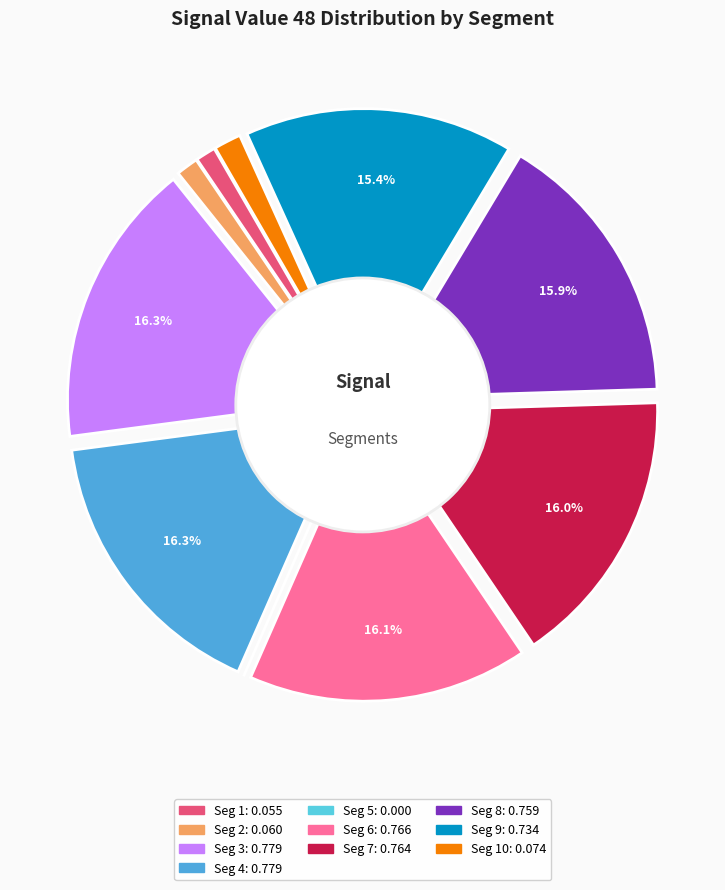

Is there a majority slice in this chart?

No